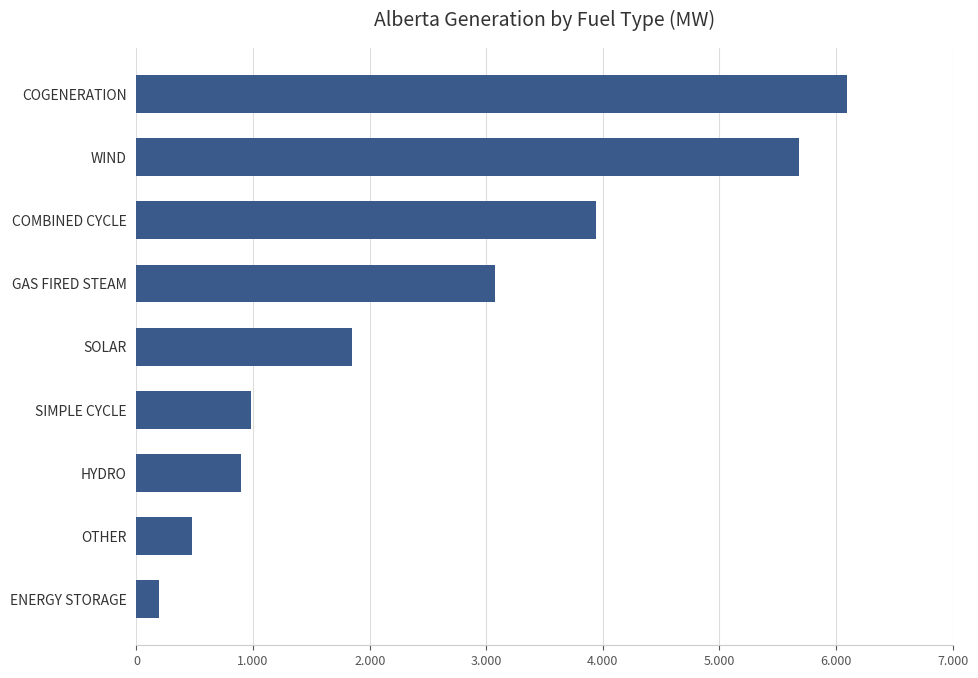

List the labels in order of value, largest first.

COGENERATION, WIND, COMBINED CYCLE, GAS FIRED STEAM, SOLAR, SIMPLE CYCLE, HYDRO, OTHER, ENERGY STORAGE